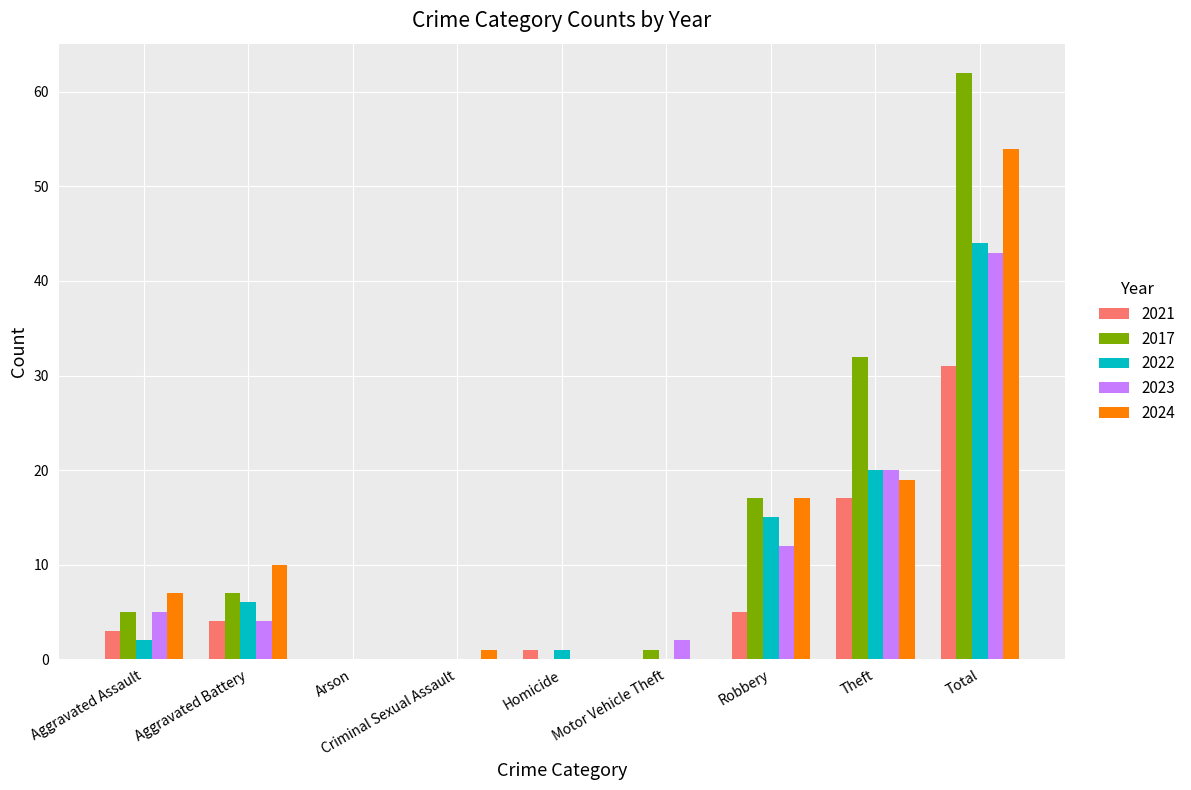

Reading left to right, extract all data points from this chart.

2021: Aggravated Assault=3	Aggravated Battery=4	Arson=0	Criminal Sexual Assault=0	Homicide=1	Motor Vehicle Theft=0	Robbery=5	Theft=17	Total=31
2017: Aggravated Assault=5	Aggravated Battery=7	Arson=0	Criminal Sexual Assault=0	Homicide=0	Motor Vehicle Theft=1	Robbery=17	Theft=32	Total=62
2022: Aggravated Assault=2	Aggravated Battery=6	Arson=0	Criminal Sexual Assault=0	Homicide=1	Motor Vehicle Theft=0	Robbery=15	Theft=20	Total=44
2023: Aggravated Assault=5	Aggravated Battery=4	Arson=0	Criminal Sexual Assault=0	Homicide=0	Motor Vehicle Theft=2	Robbery=12	Theft=20	Total=43
2024: Aggravated Assault=7	Aggravated Battery=10	Arson=0	Criminal Sexual Assault=1	Homicide=0	Motor Vehicle Theft=0	Robbery=17	Theft=19	Total=54